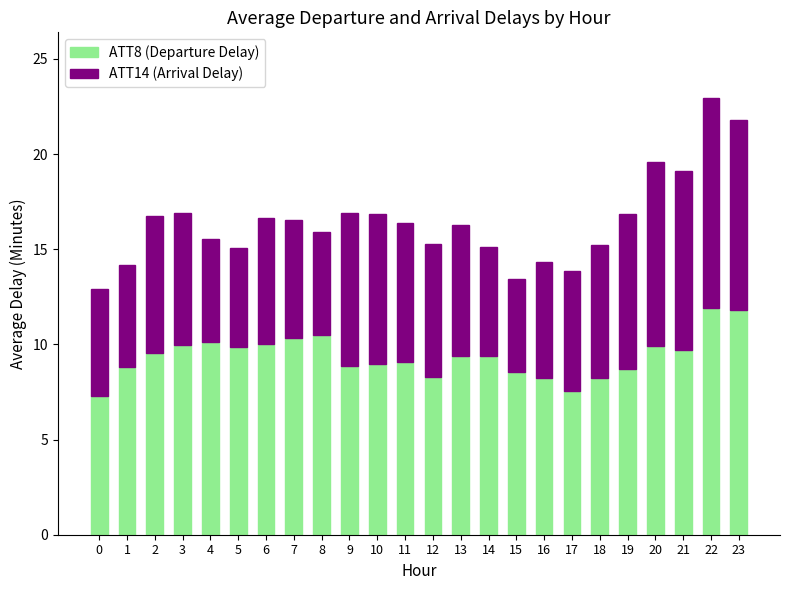

At which category is the sum across all series the highest?

22